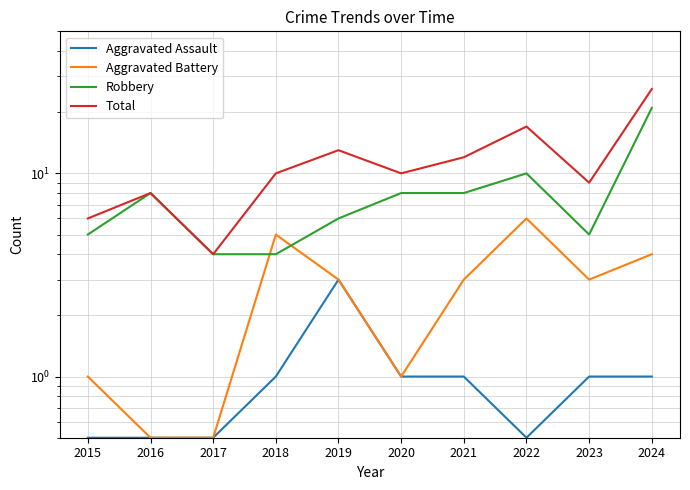

In Aggravated Battery, how many points are higher than both neighbors (excluding endpoints)?

2